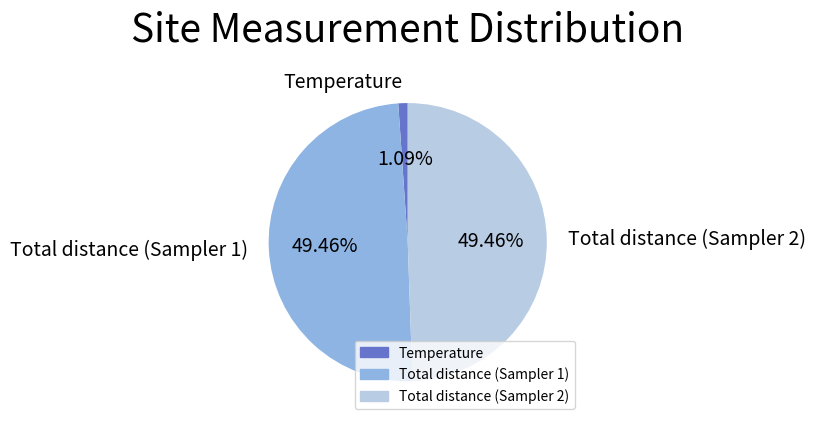

Is there any slice that represents more than half of the pie?

No